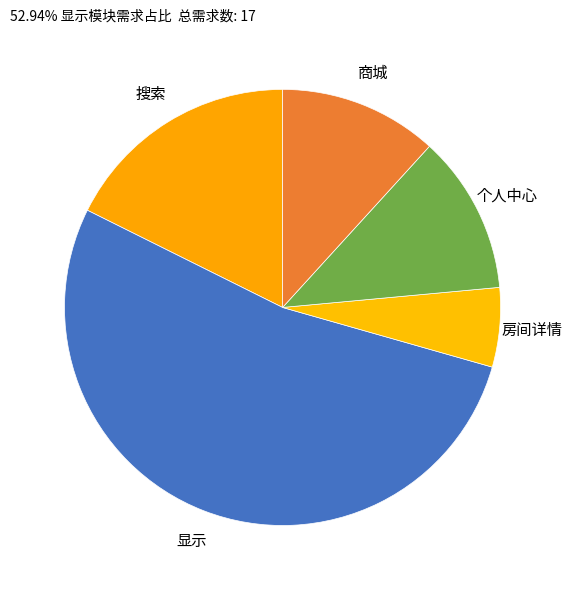

Is 显示 the majority of the pie?

Yes